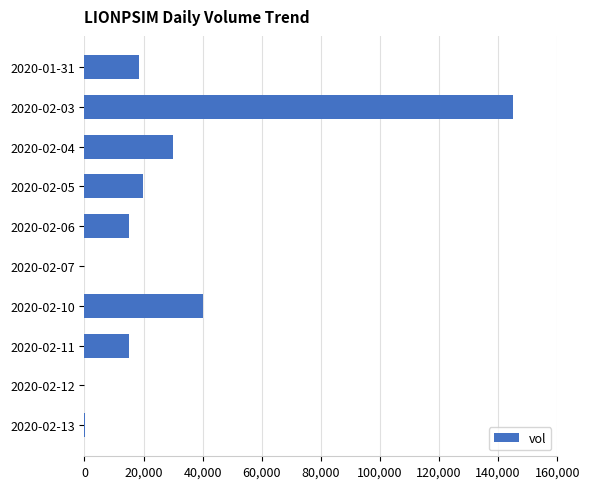

What is the maximum value shown in the chart?

145000